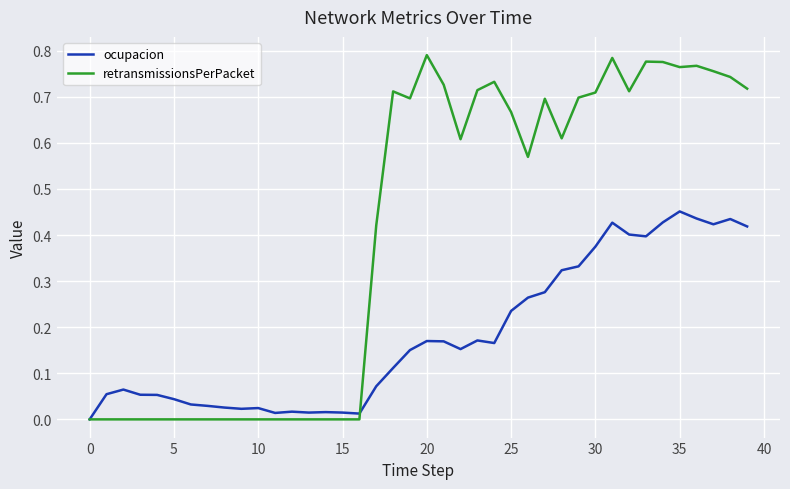

List the series in order of their peak value, highest first.

retransmissionsPerPacket, ocupacion